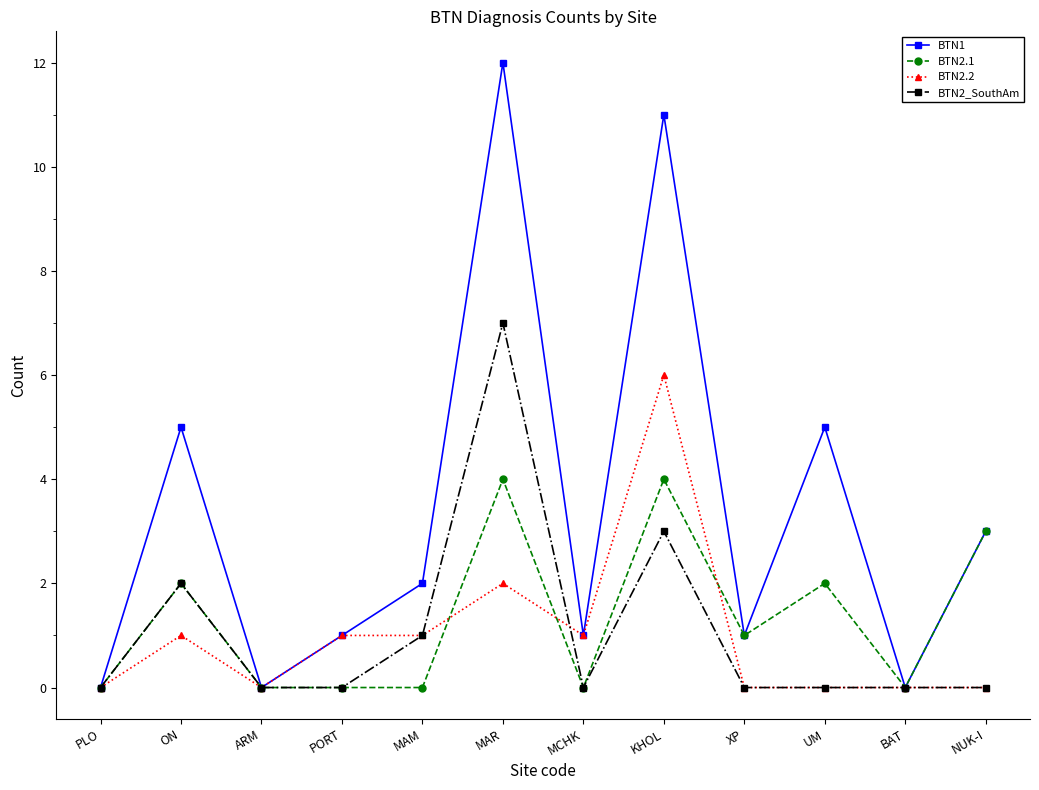

Count the BTN2_SouthAm values in the range 0 to 2.

10